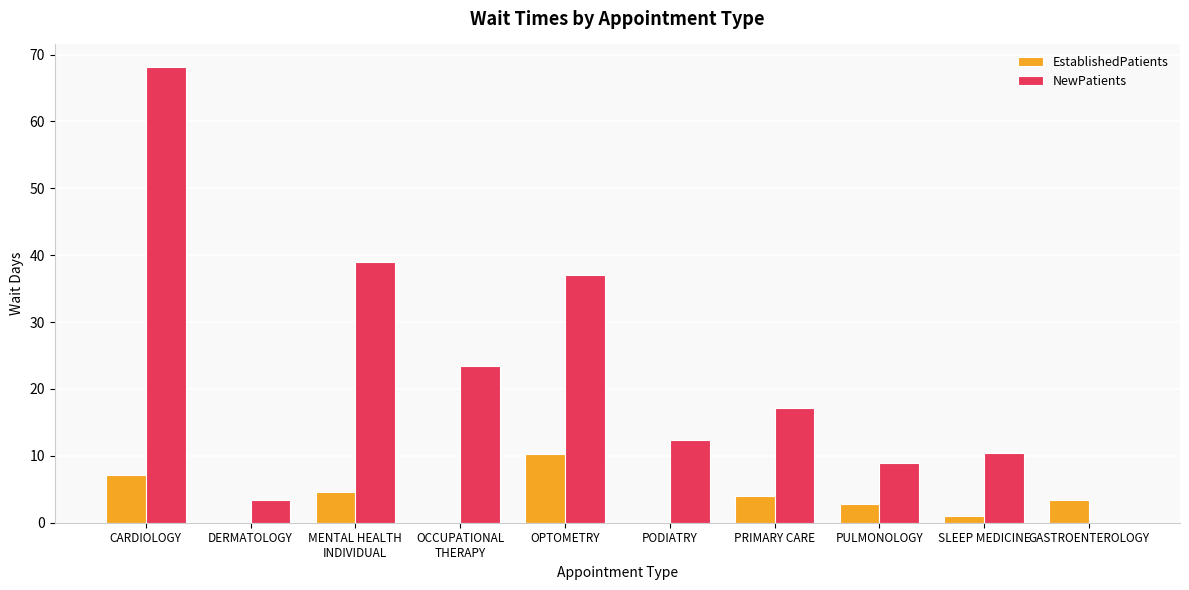

What value does the EstablishedPatients series have at GASTROENTEROLOGY?

3.4